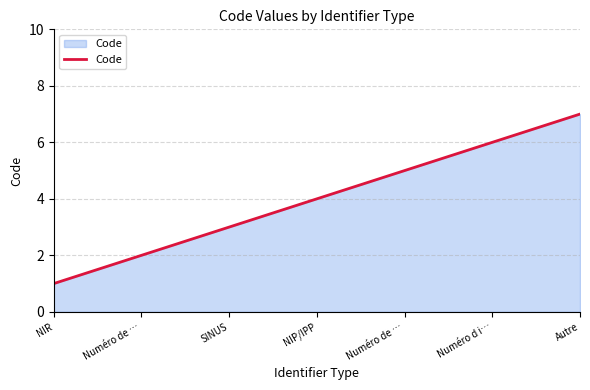

Does the chart have visible grid lines?

Yes